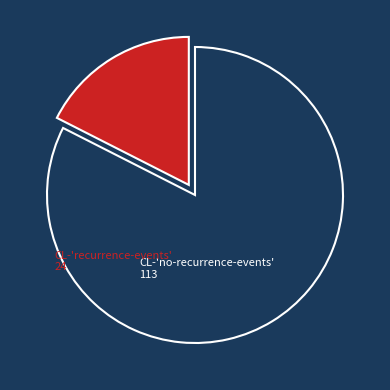

Does any single category account for the majority?

Yes